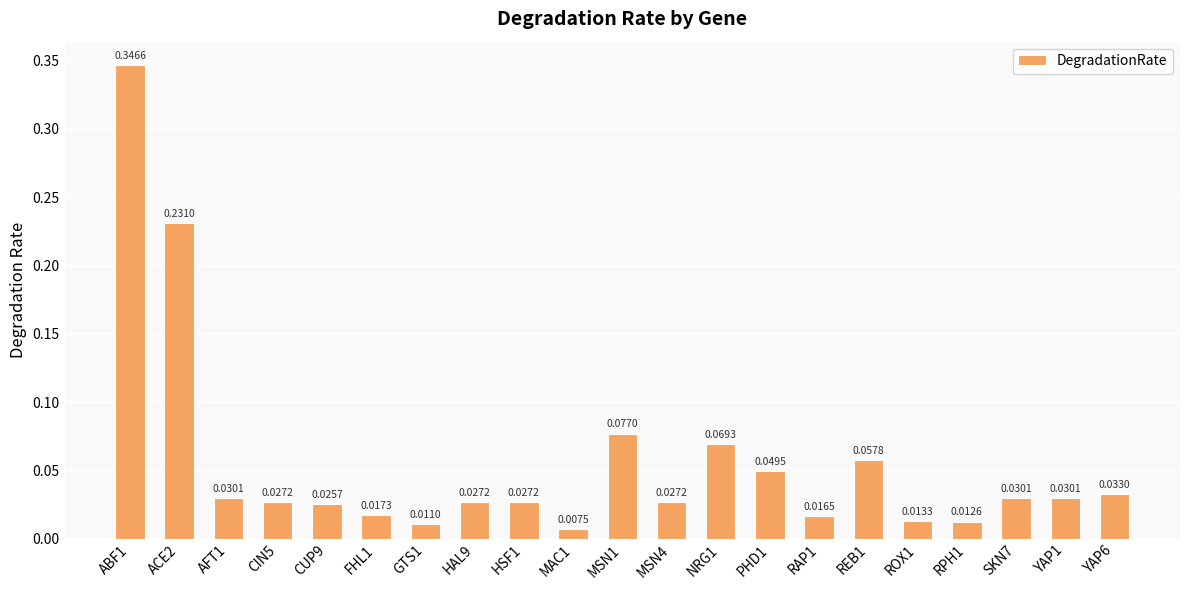

Are the bars horizontal?

No